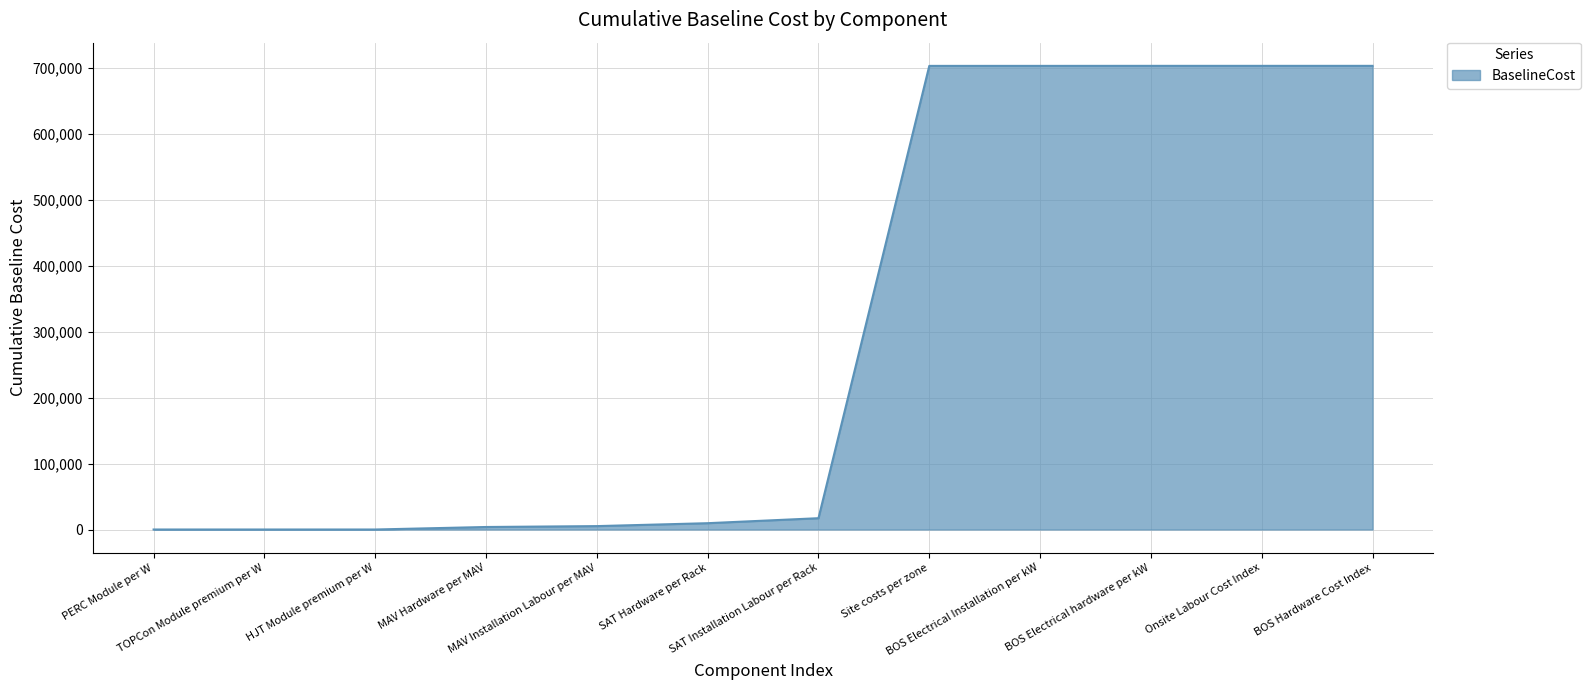

Does the chart have visible grid lines?

Yes